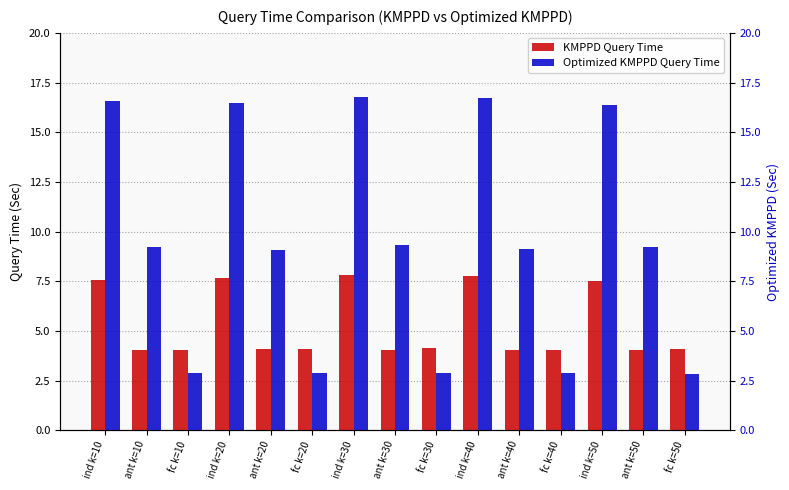

What position from the left is ant k=30?

8